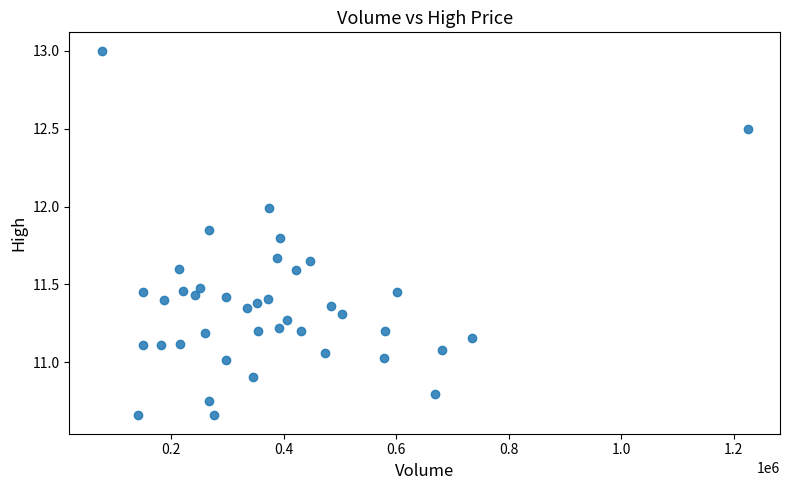

What is the range of Y values (max minus min)?

2.3